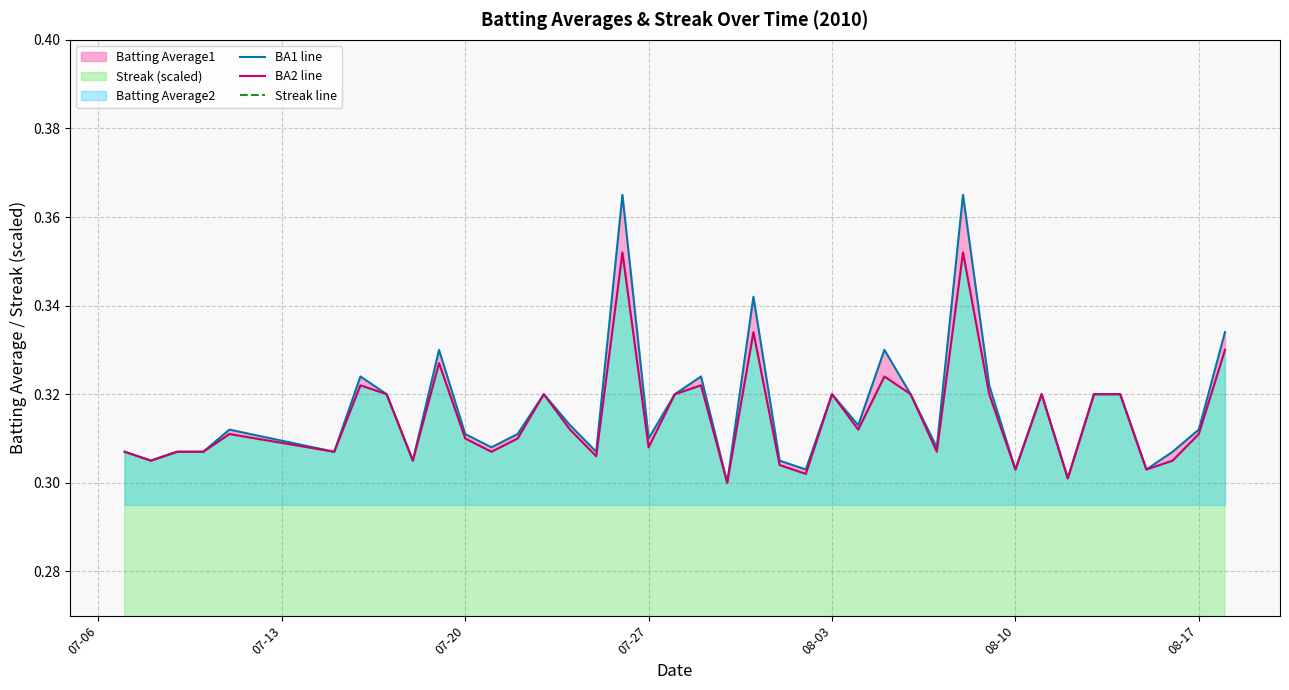

Rank the series by their maximum value, from lowest to highest.

Streak line, BA2 line, BA1 line